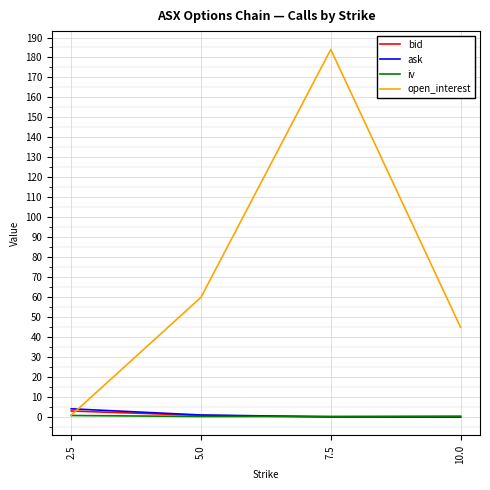

List the labels in order of open_interest value, smallest first.

2.5, 10.0, 5.0, 7.5